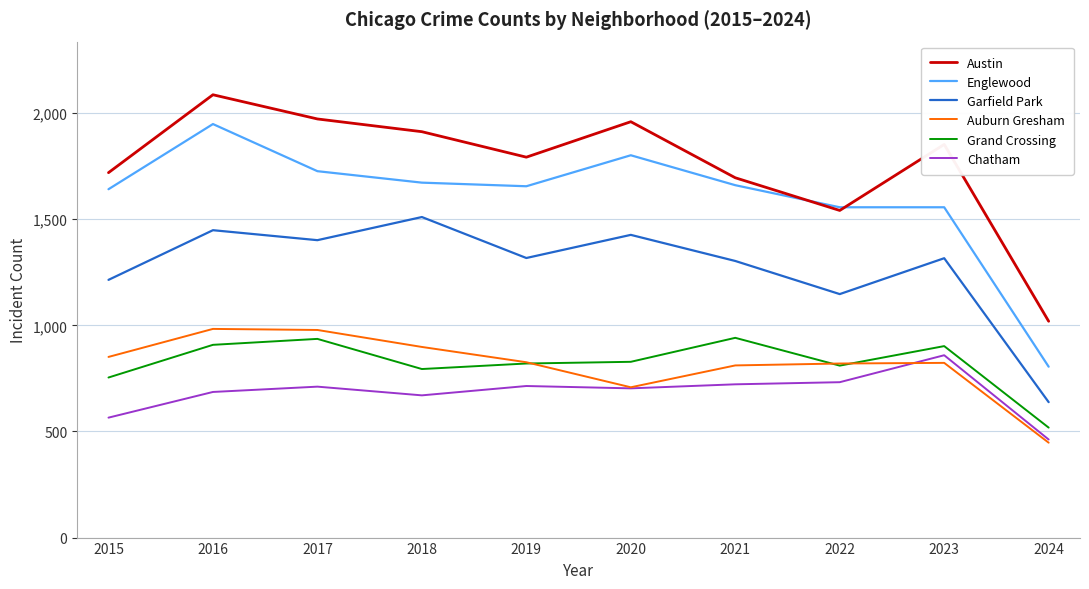

Which series has the largest total across all categories?

Austin